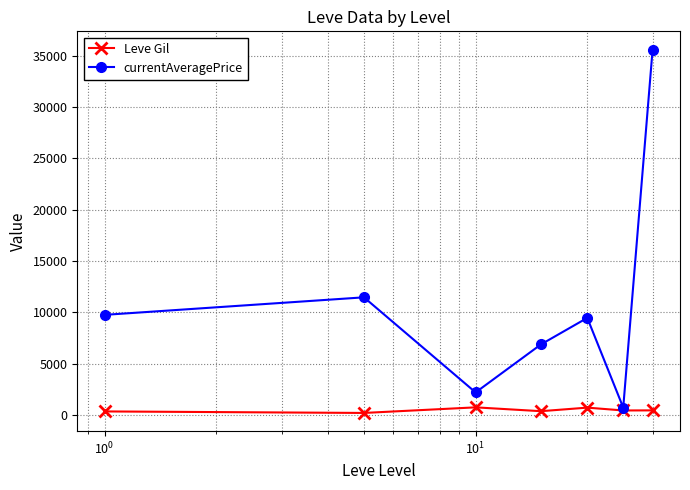

Does the chart display data point markers on the line(s)?

Yes